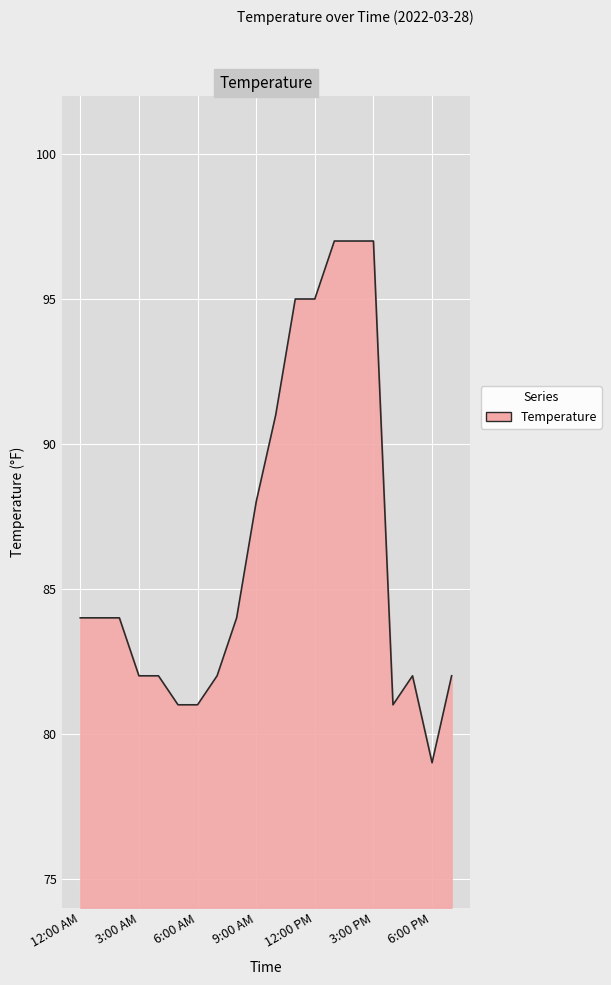

What is the difference between the maximum and minimum values?

18